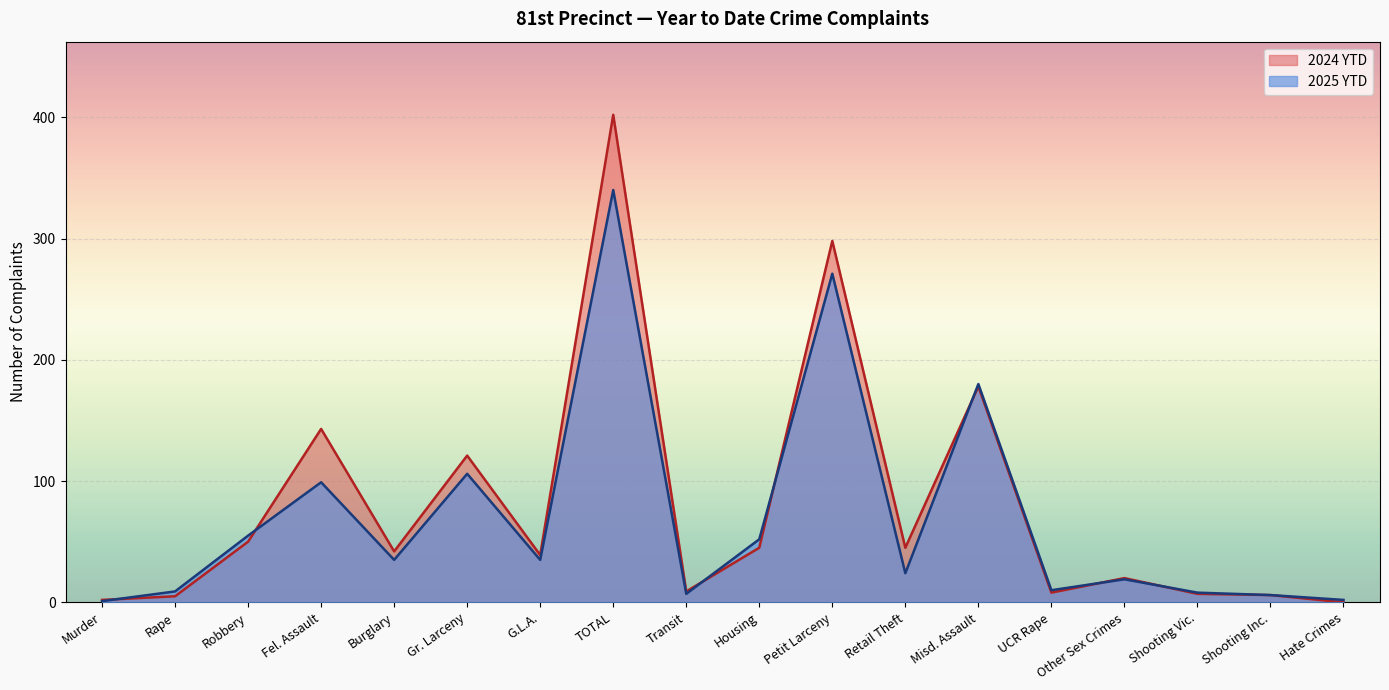

Is the value of 2025 YTD at Other Sex Crimes greater than the value of 2024 YTD at Robbery?

No